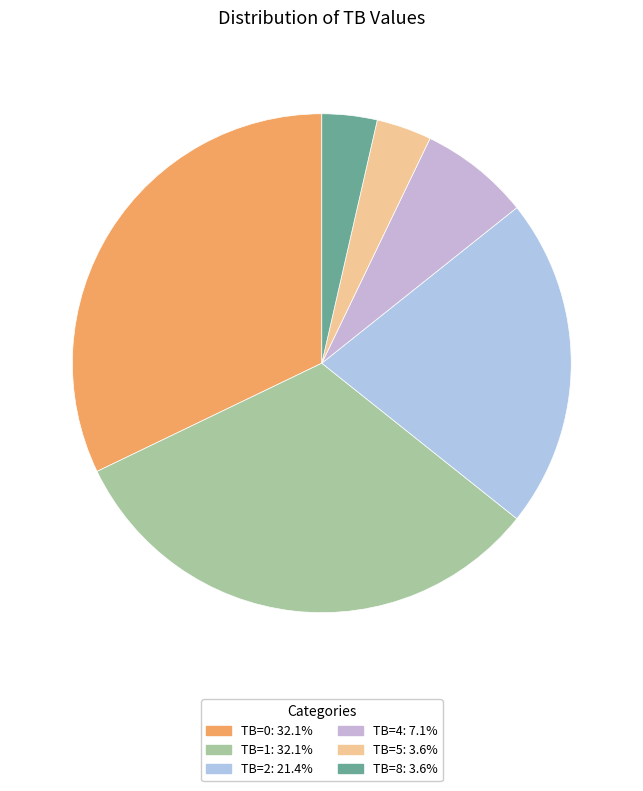

Count the number of slices in the pie.

6